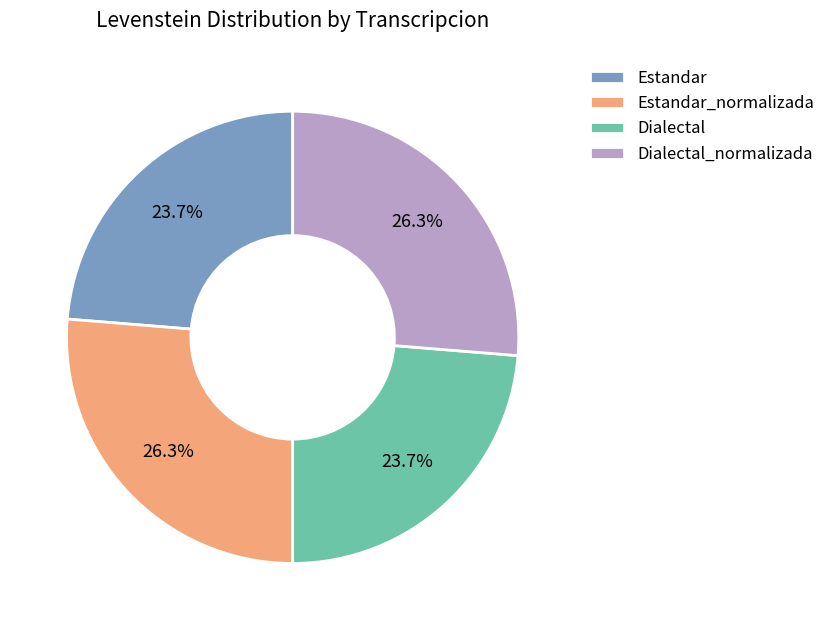

Is the sum of Estandar_normalizada and Dialectal_normalizada greater than half?

Yes